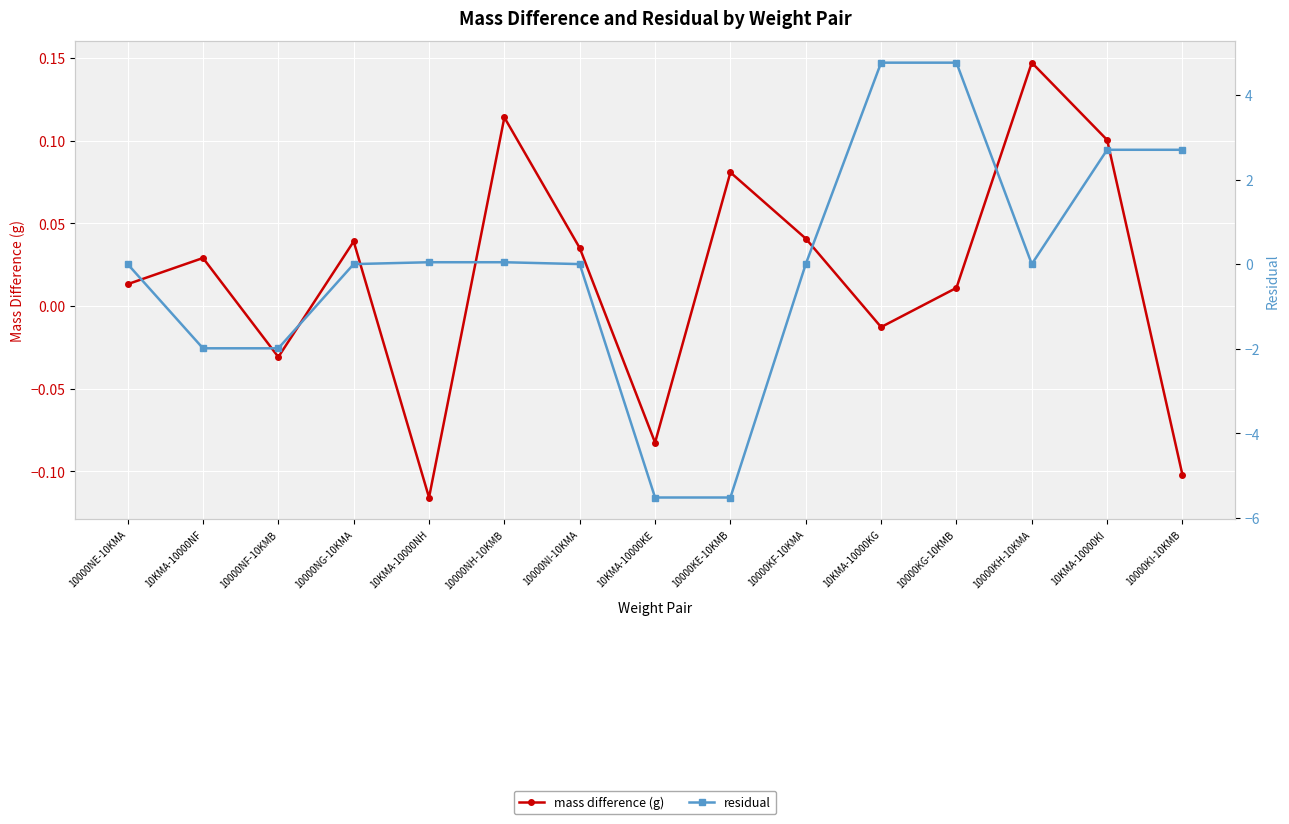

Where is mass difference (g) nearest to the value 0?

10000KG-10KMB